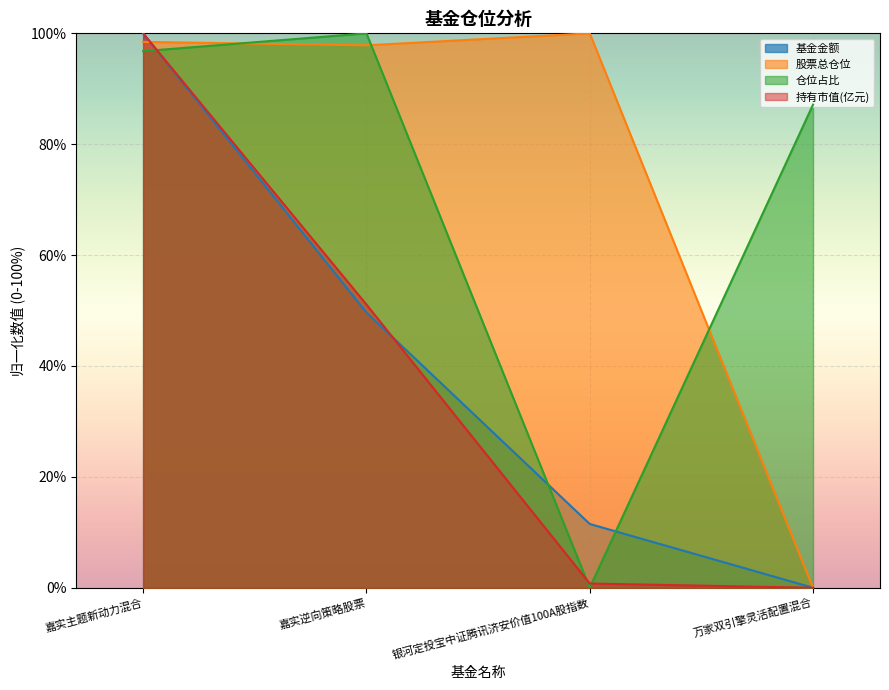

Which series ends up on top after the final intersection of 基金金额 and 持有市值(亿元)?

基金金额